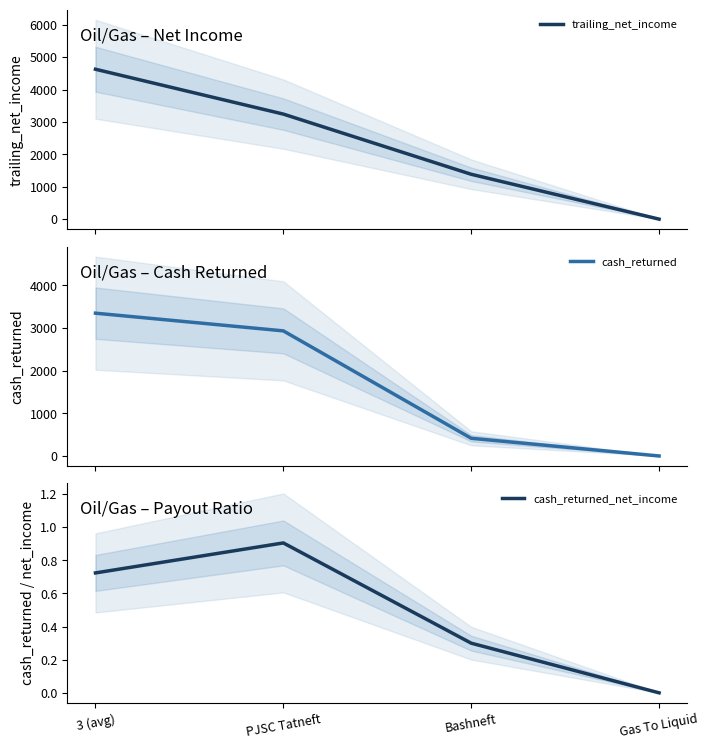

Does the chart have visible grid lines?

No